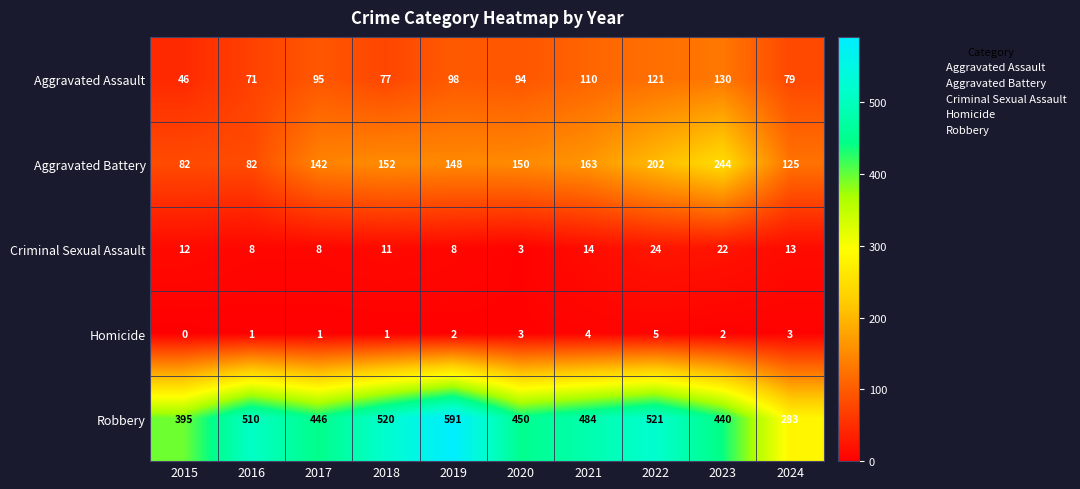

What is the sum of all Homicide values?

22